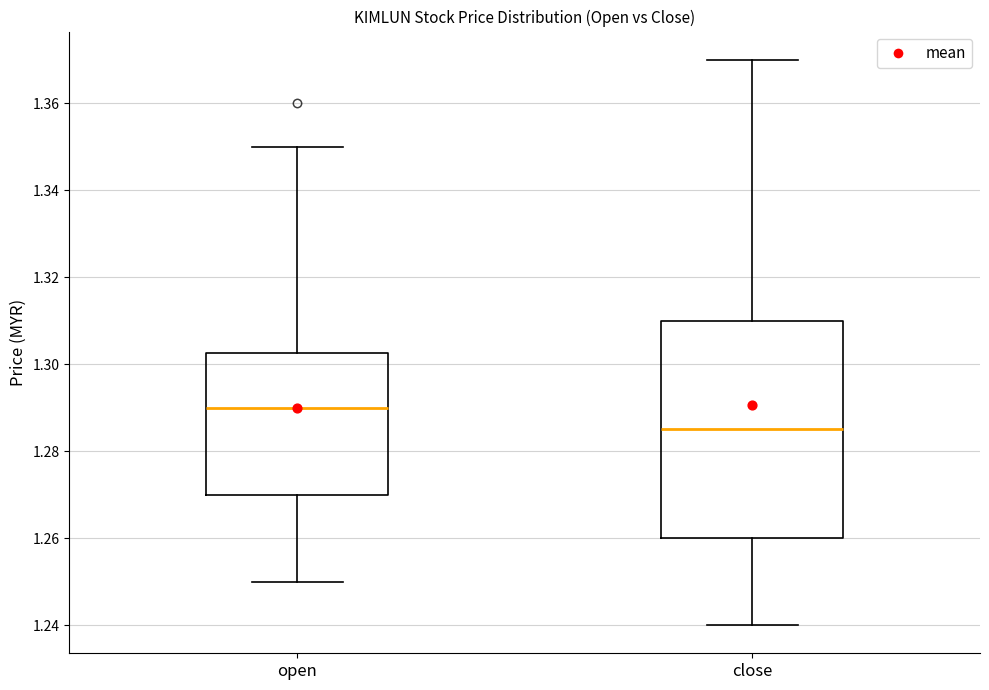

Which box has the lowest median line?

close